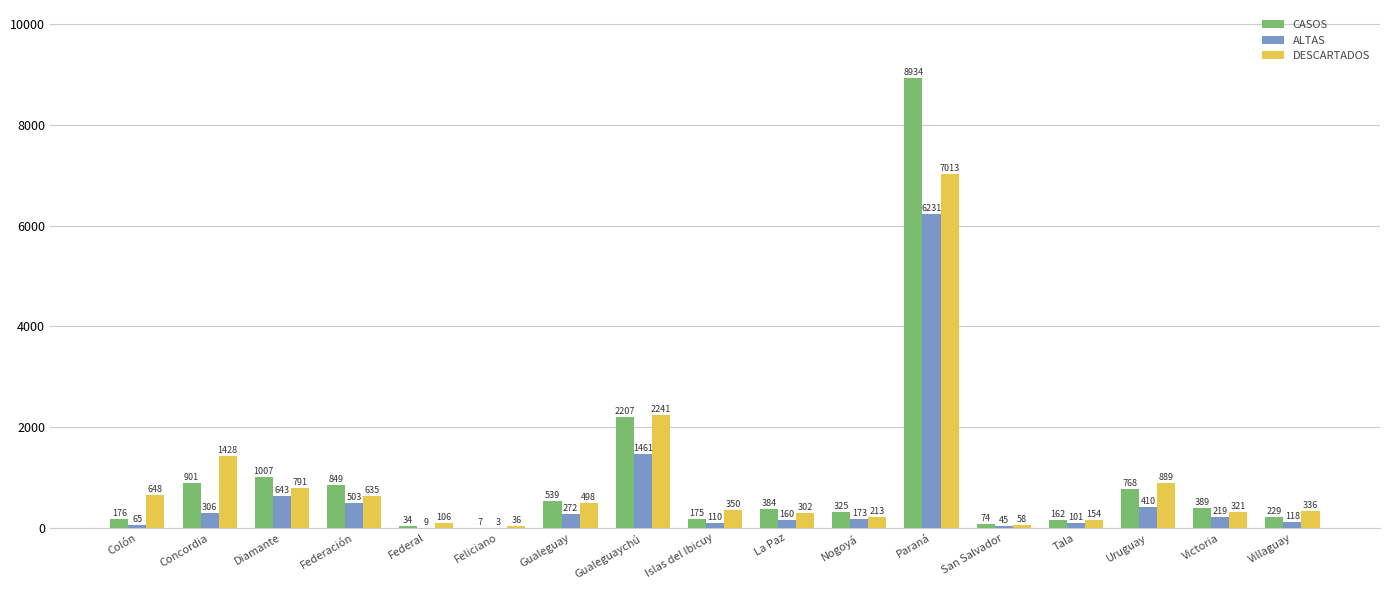

Reading left to right, list all the values displayed in this chart.

CASOS: Colón=176	Concordia=901	Diamante=1007	Federación=849	Federal=34	Feliciano=7	Gualeguay=539	Gualeguaychú=2207	Islas del Ibicuy=175	La Paz=384	Nogoyá=325	Paraná=8934	San Salvador=74	Tala=162	Uruguay=768	Victoria=389	Villaguay=229
ALTAS: Colón=65	Concordia=306	Diamante=643	Federación=503	Federal=9	Feliciano=3	Gualeguay=272	Gualeguaychú=1461	Islas del Ibicuy=110	La Paz=160	Nogoyá=173	Paraná=6231	San Salvador=45	Tala=101	Uruguay=410	Victoria=219	Villaguay=118
DESCARTADOS: Colón=648	Concordia=1428	Diamante=791	Federación=635	Federal=106	Feliciano=36	Gualeguay=498	Gualeguaychú=2241	Islas del Ibicuy=350	La Paz=302	Nogoyá=213	Paraná=7013	San Salvador=58	Tala=154	Uruguay=889	Victoria=321	Villaguay=336